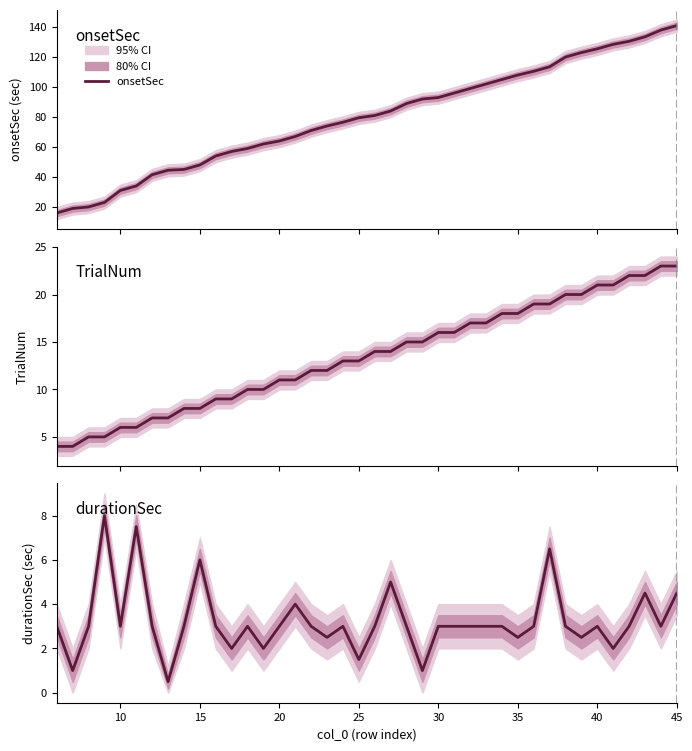

Reading right to left, what are all the values shown in this chart?

onsetSec: 141.1	138.1	133.6	130.6	128.6	125.6	123.1	120.1	113.6	110.6	108.1	105.1	102.1	99.1	96.1	93.1	92.1	89.1	84.1	81.1	79.6	76.6	74.1	71.1	67.1	64.1	62.1	59.1	57.1	54.1	48.1	45.1	44.6	41.6	34.1	31.1	23.1	20.1	19.1	16.1
TrialNum: 23.0	23.0	22.0	22.0	21.0	21.0	20.0	20.0	19.0	19.0	18.0	18.0	17.0	17.0	16.0	16.0	15.0	15.0	14.0	14.0	13.0	13.0	12.0	12.0	11.0	11.0	10.0	10.0	9.0	9.0	8.0	8.0	7.0	7.0	6.0	6.0	5.0	5.0	4.0	4.0
durationSec: 4.5	3.0	4.5	3.0	2.0	3.0	2.5	3.0	6.5	3.0	2.5	3.0	3.0	3.0	3.0	3.0	1.0	3.0	5.0	3.0	1.5	3.0	2.5	3.0	4.0	3.0	2.0	3.0	2.0	3.0	6.0	3.0	0.5	3.0	7.5	3.0	8.0	3.0	1.0	3.0